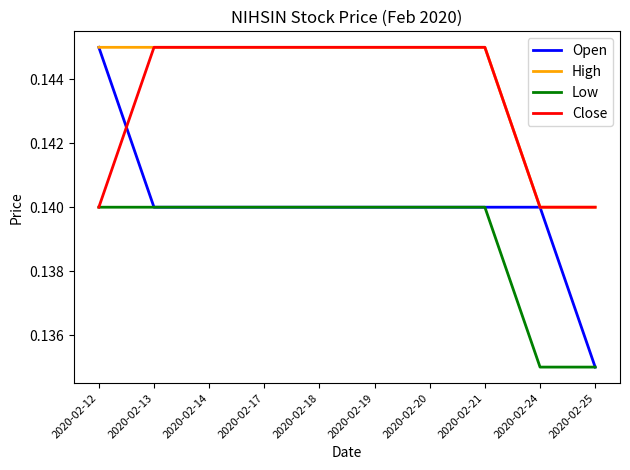

Which series has the largest range (max minus min)?

Open